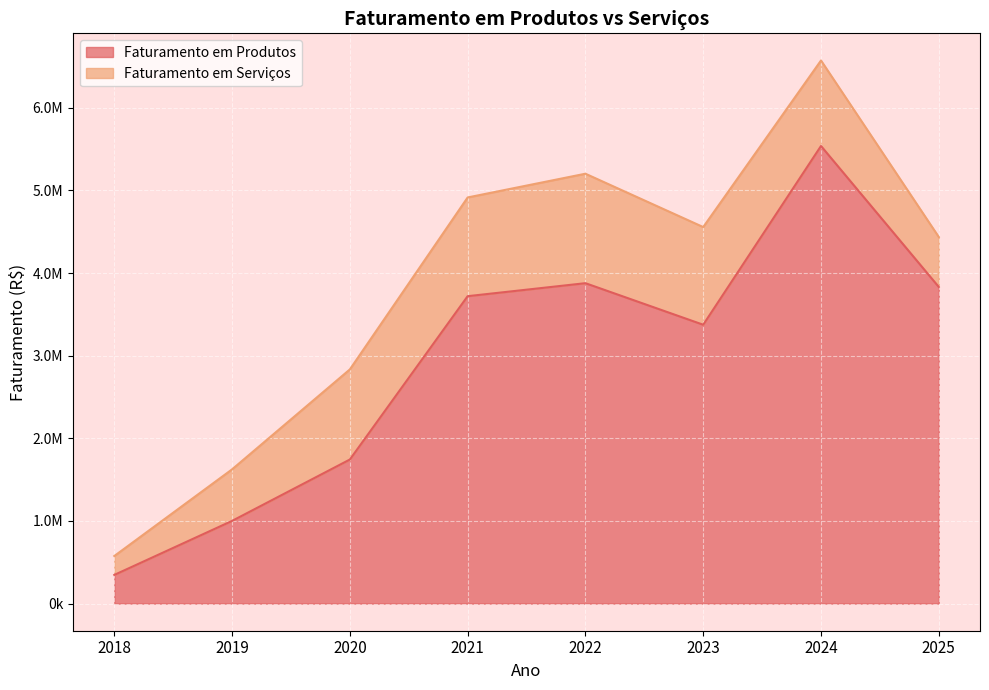

Reading left to right, list all the values displayed in this chart.

346765.0	1000446.6	1743215.9	3719900.8	3877218.1	3374358.0	5537522.4	3831655.9